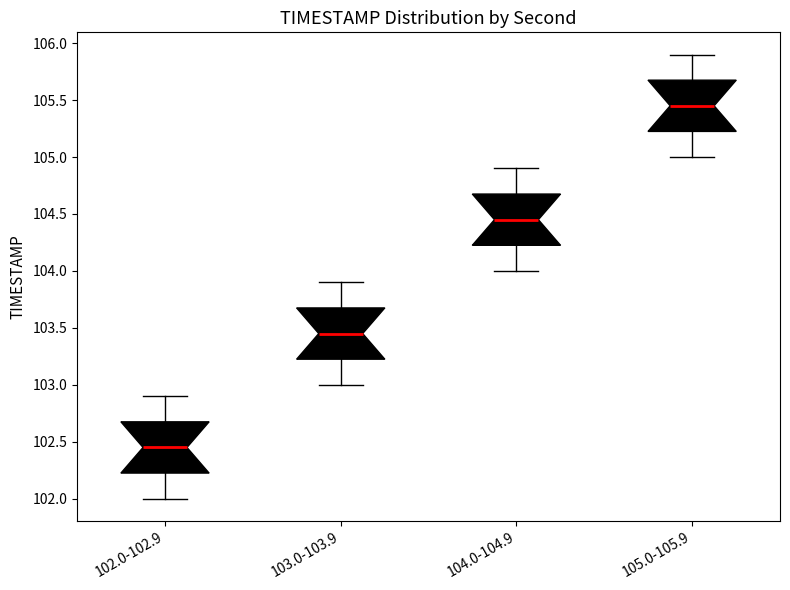

Which box's median line is the highest?

105.0-105.9